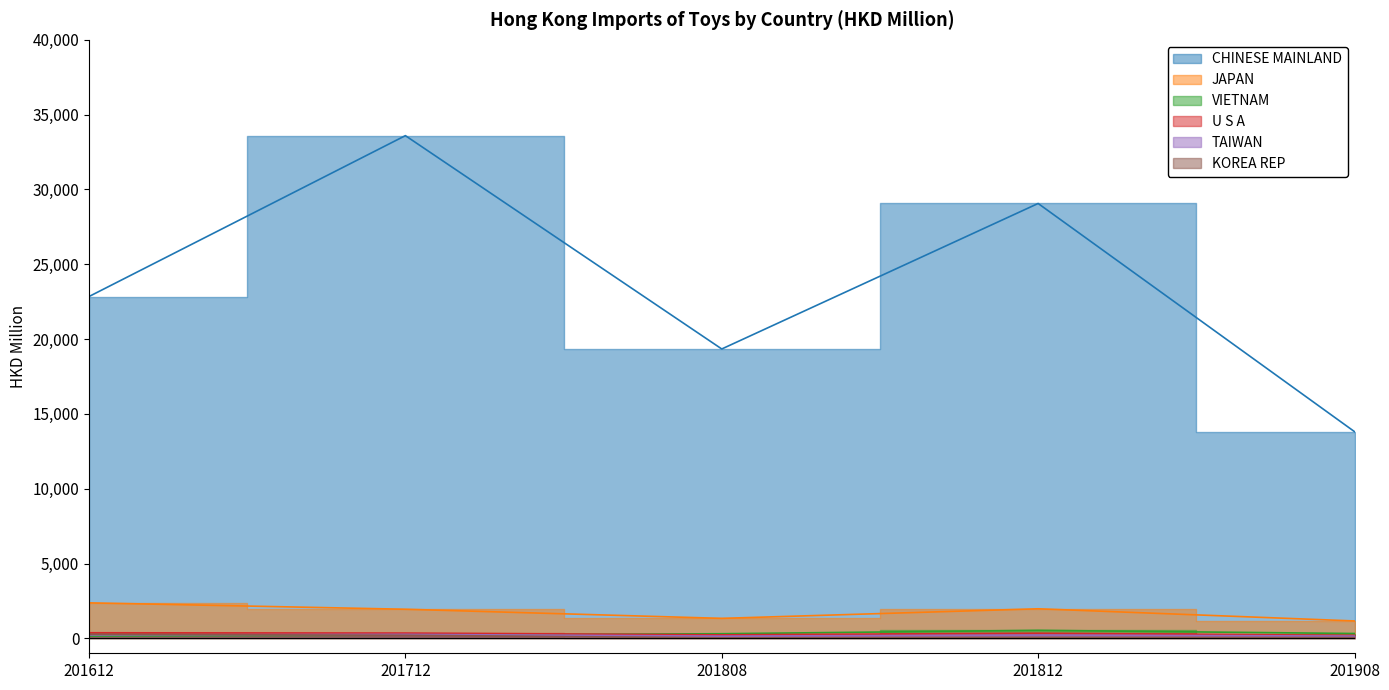

How many values in the VIETNAM series exceed 307?

3